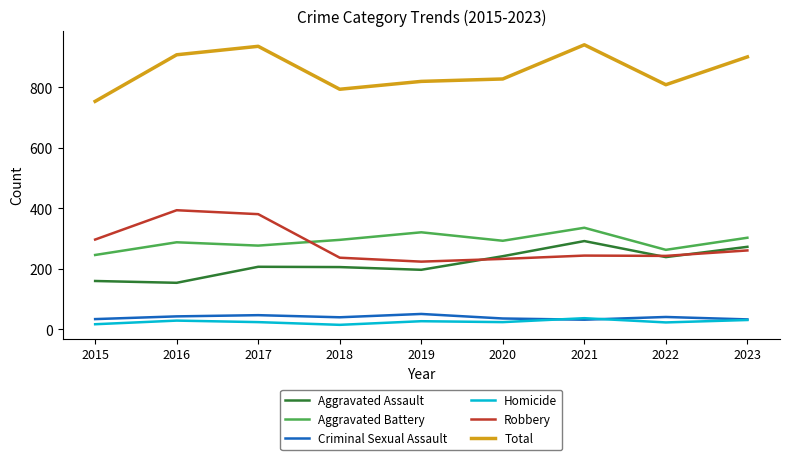

True or false: Aggravated Battery and Aggravated Assault intersect in this chart.

False